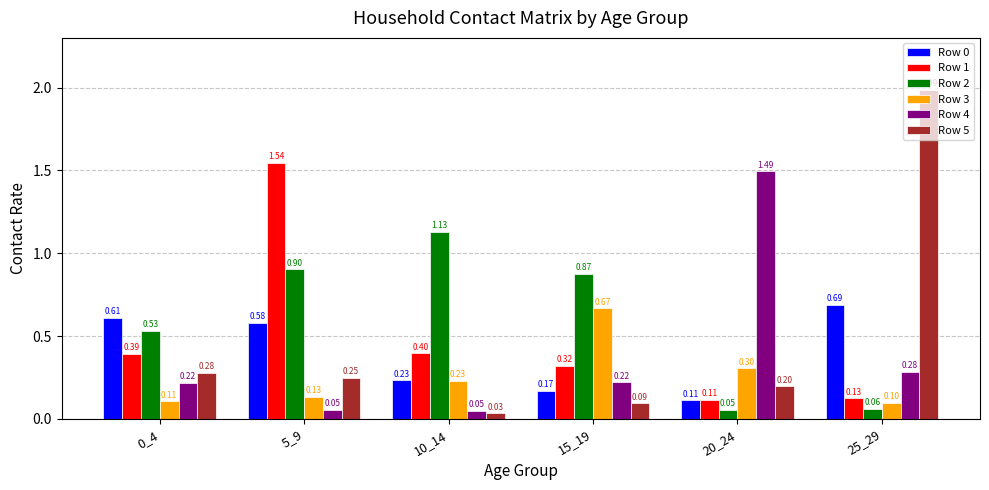

Which label corresponds to the smallest value in the chart?

10_14